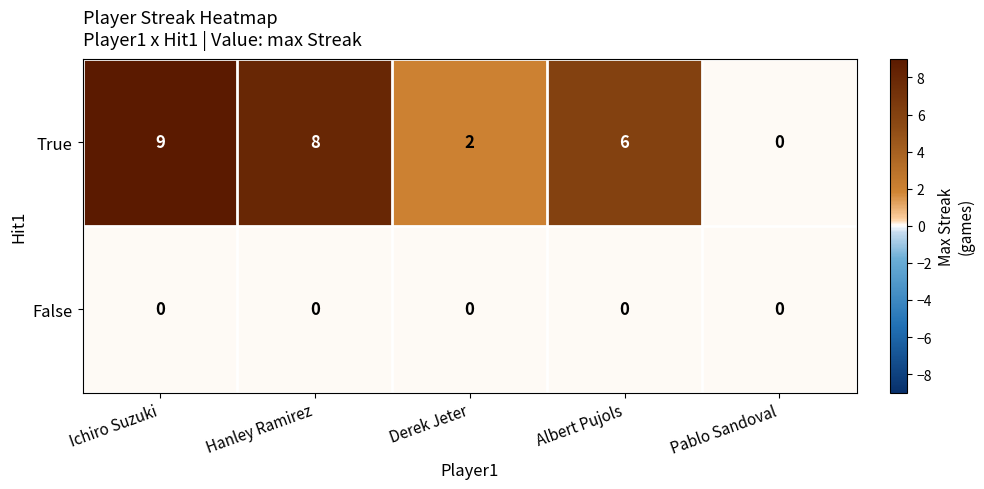

How many data points does each series have?

5